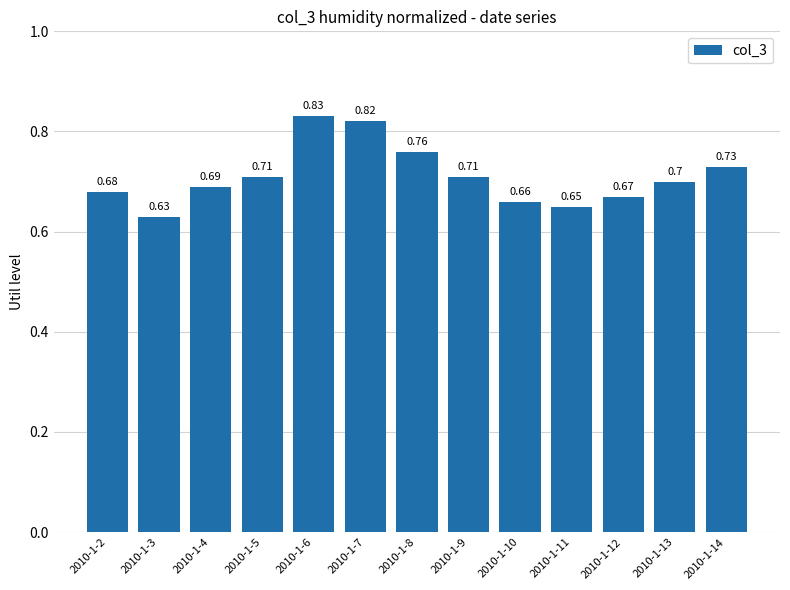

Does the chart contain stacked bars?

No